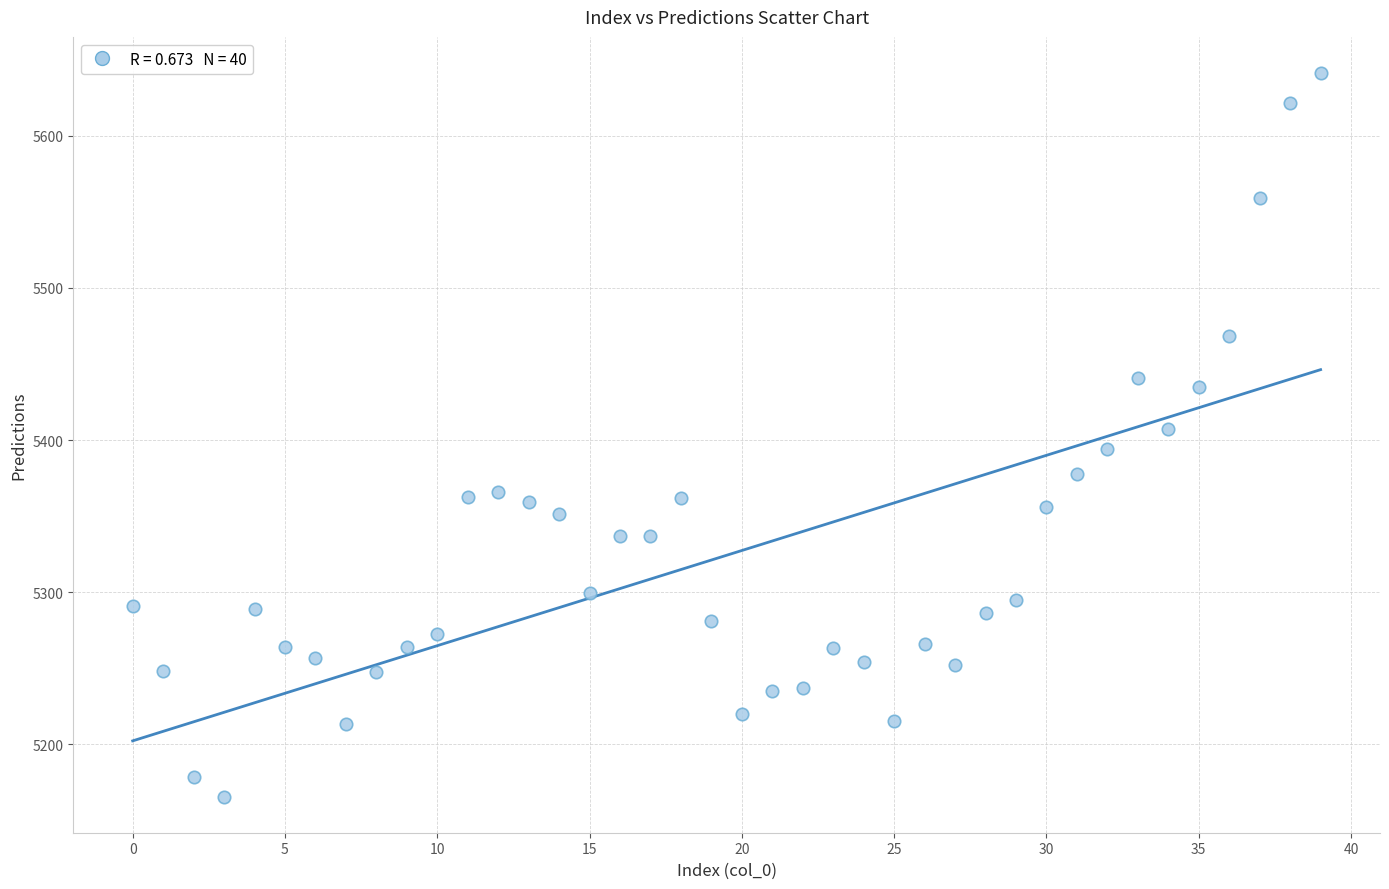

What is the range of Y values (max minus min)?

475.5